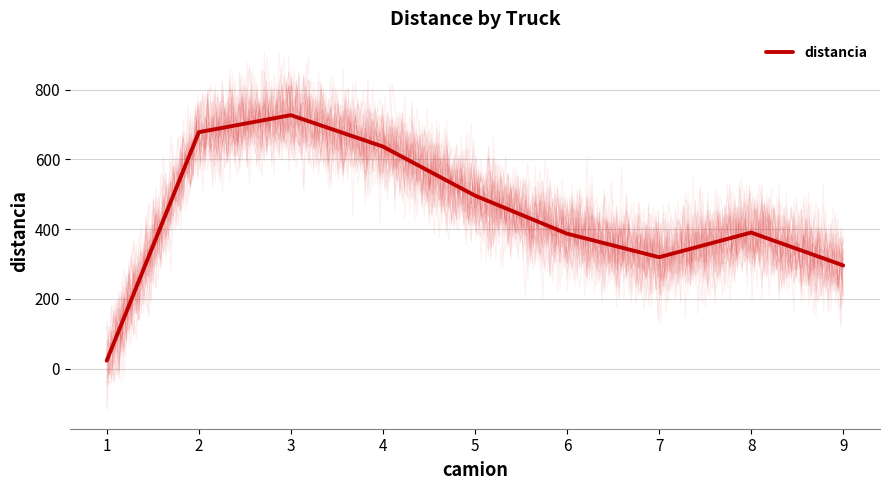

Which has a higher value, 9 or 2?

2